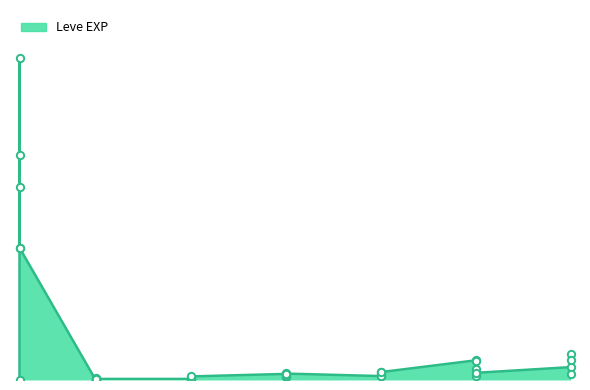

Between 5 and 20, which is larger?

20